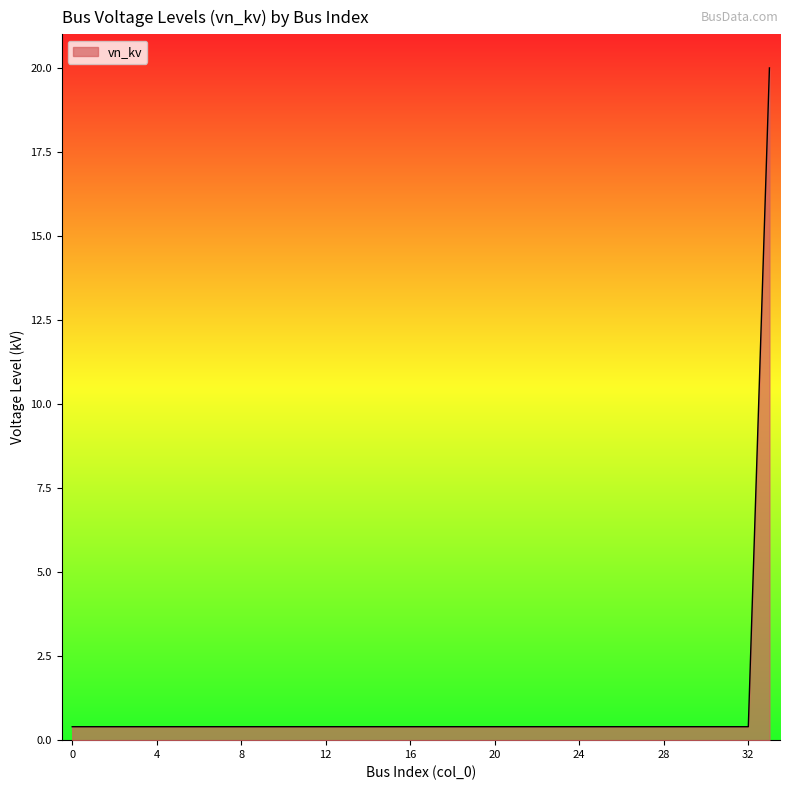

What is the difference between the maximum and minimum values?

19.6